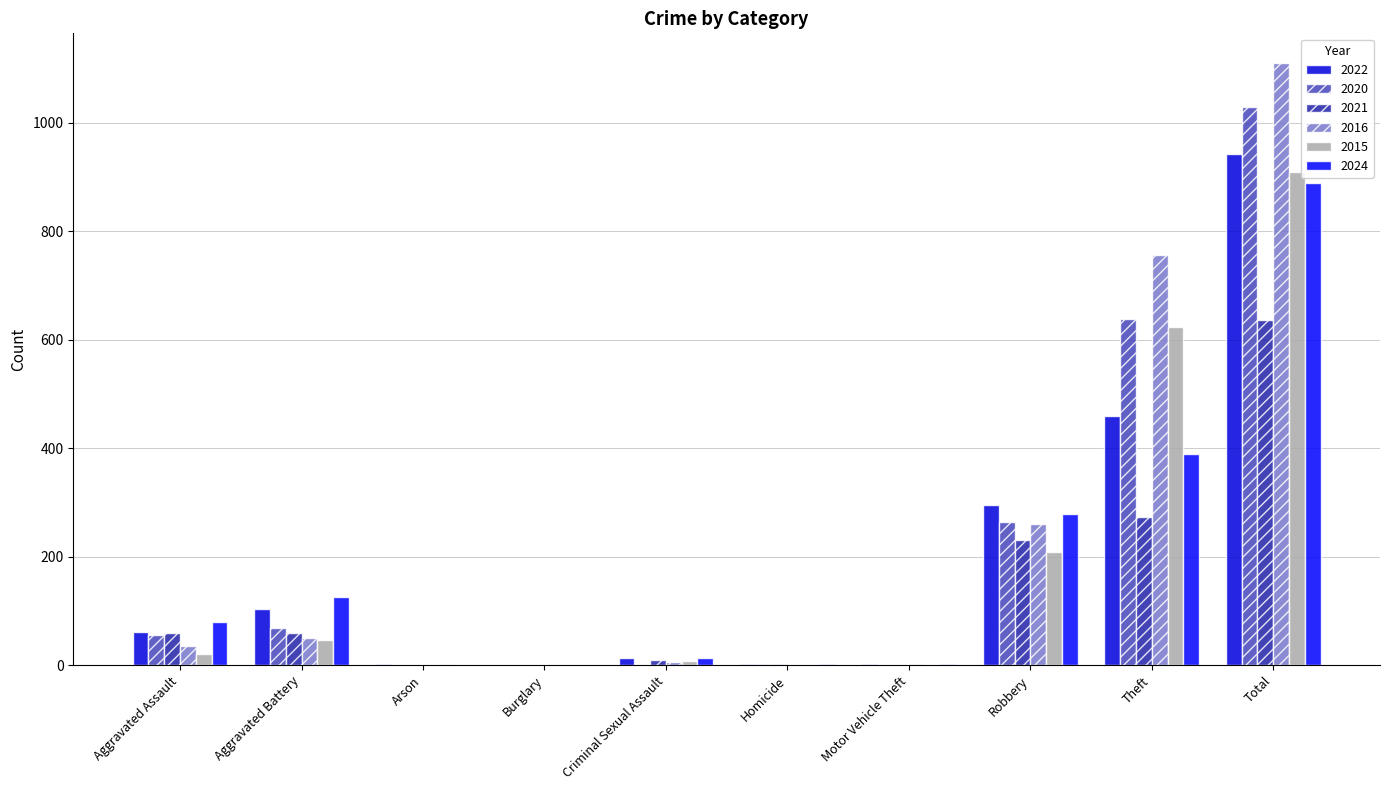

What is the difference between the 2022 values at Aggravated Assault and Robbery?

235